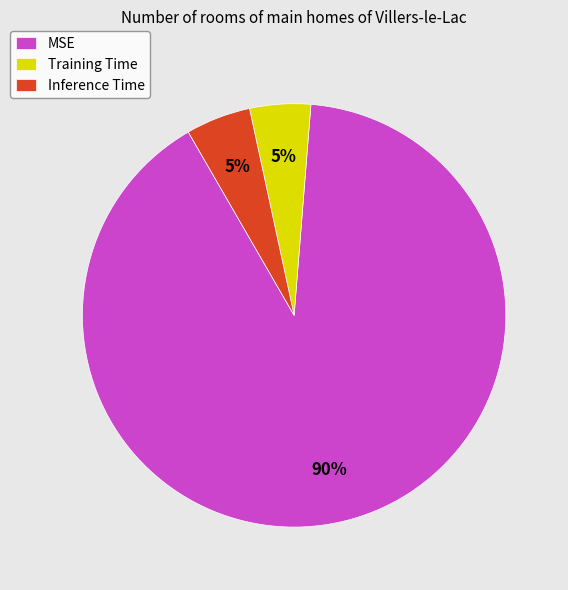

Do Inference Time and MSE together represent more than half of the pie?

Yes